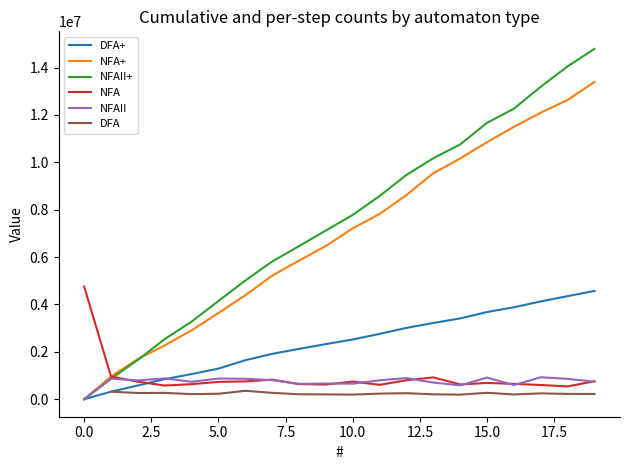

Which series ends up on top after the final intersection of NFAII and DFA+?

DFA+